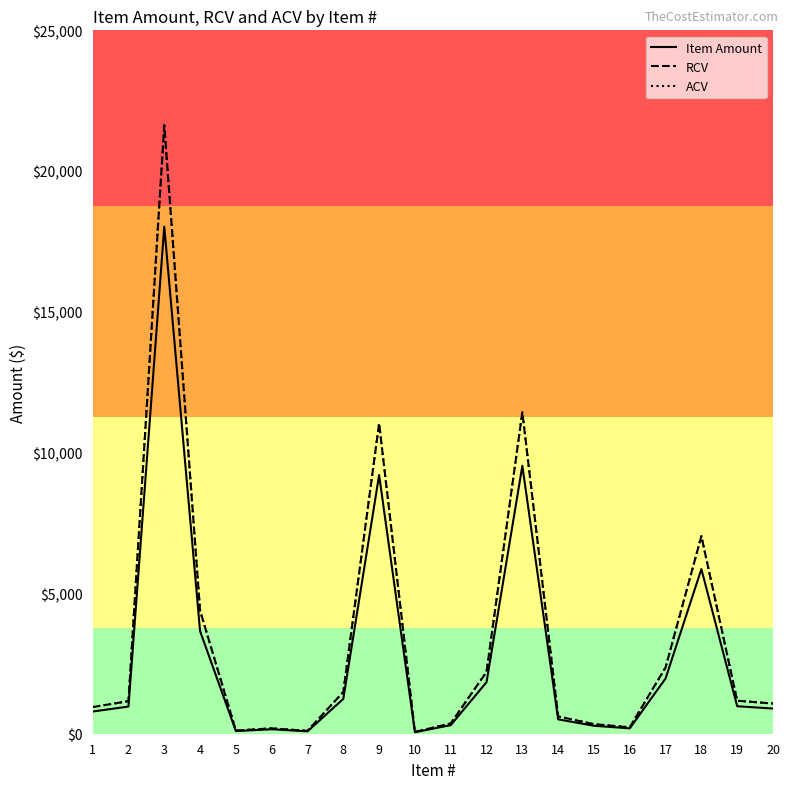

At which category is the sum across all series the highest?

3